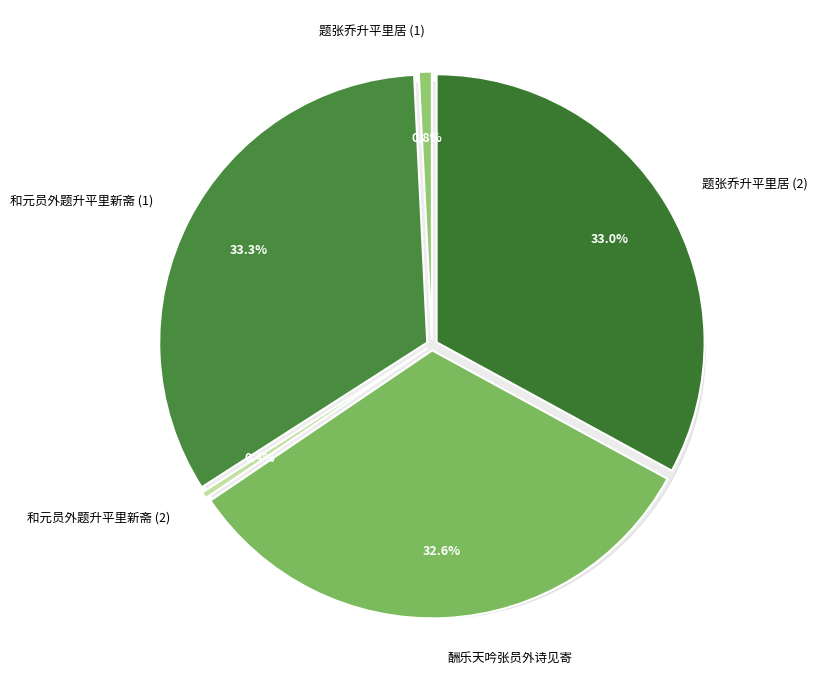

How many slices are in this pie chart?

5